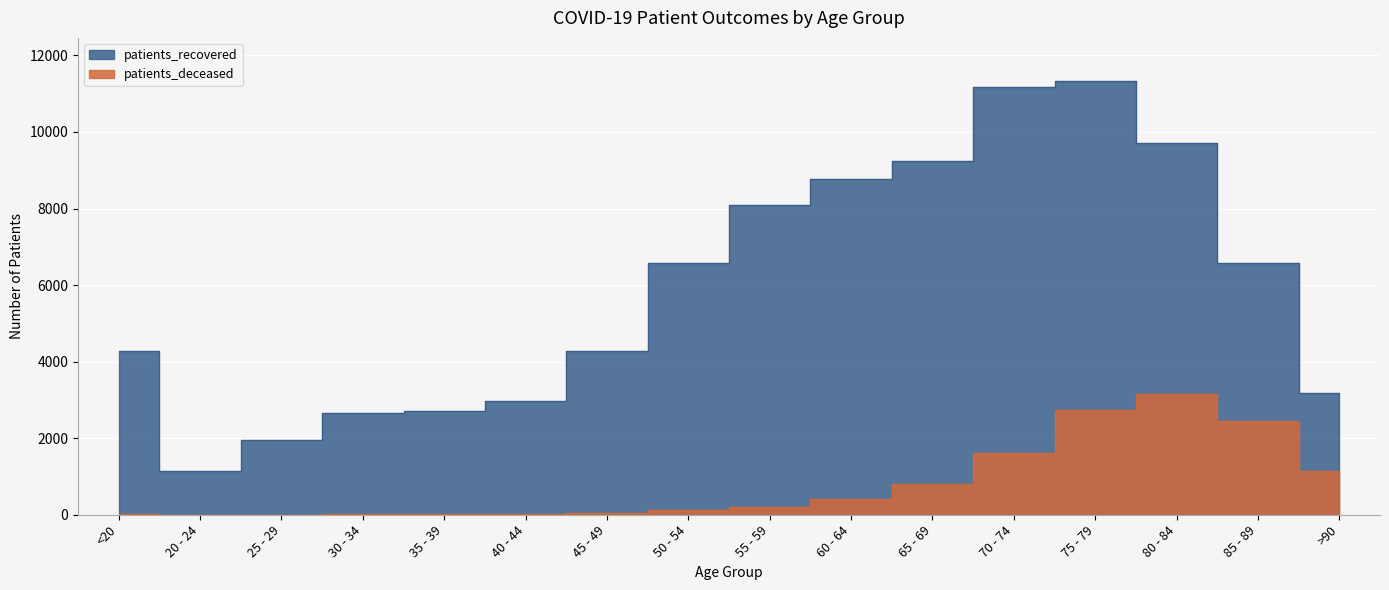

Which series has the largest range (max minus min)?

patients_recovered